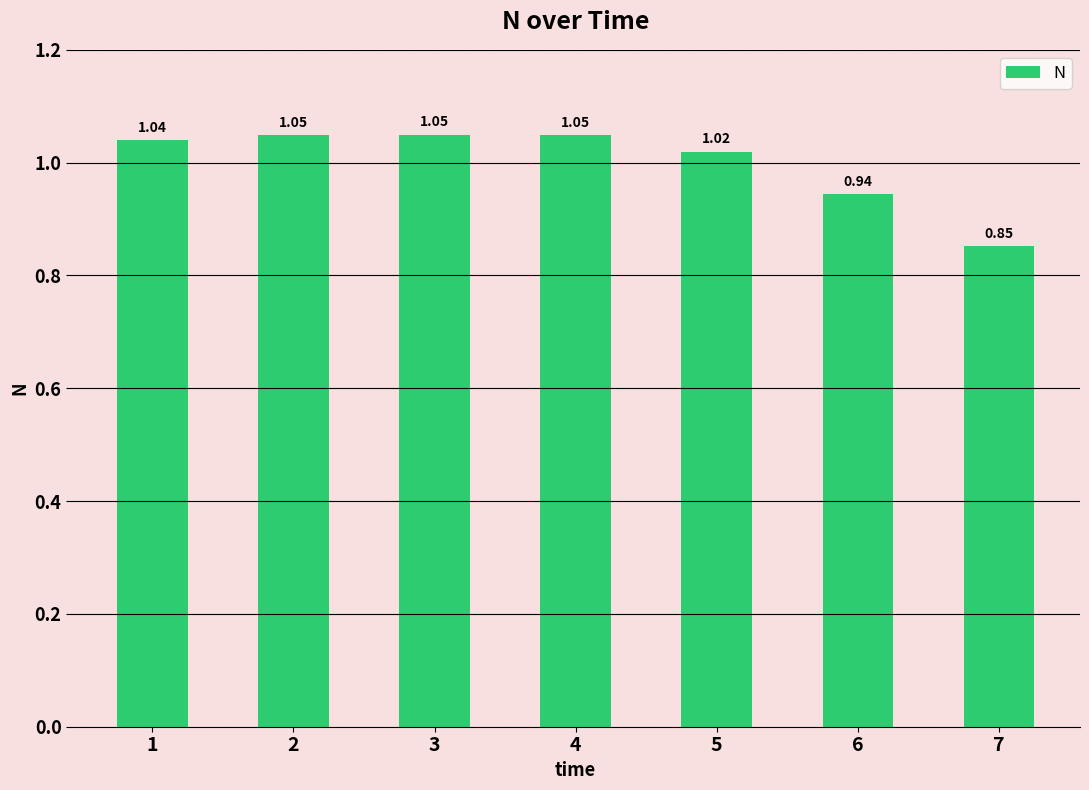

Which has a higher value, 3 or 4?

3